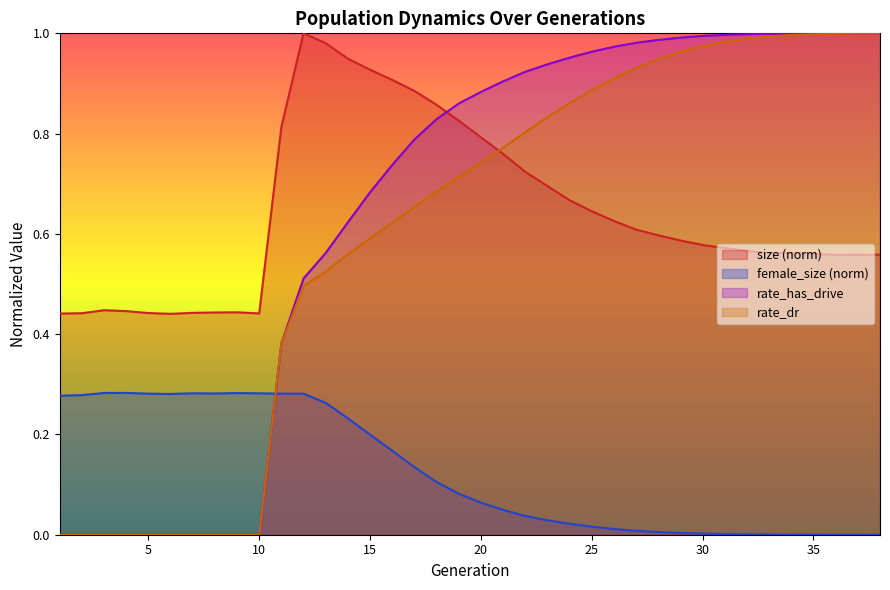

True or false: rate_dr and size cross at least once.

True